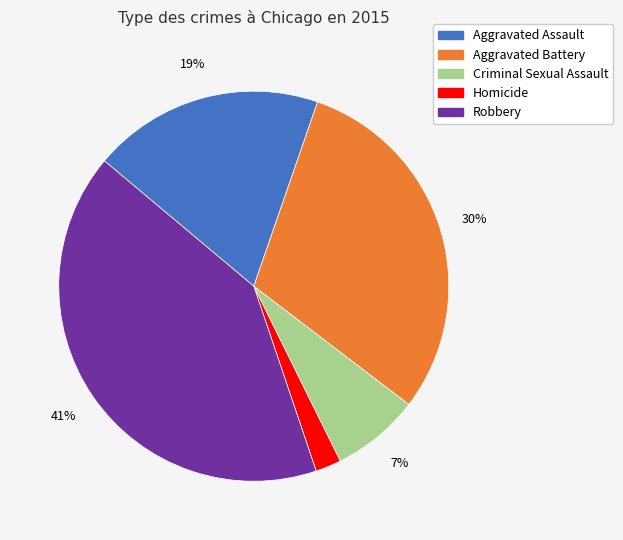

To the nearest percent, what percentage of the pie is Aggravated Assault?

19%